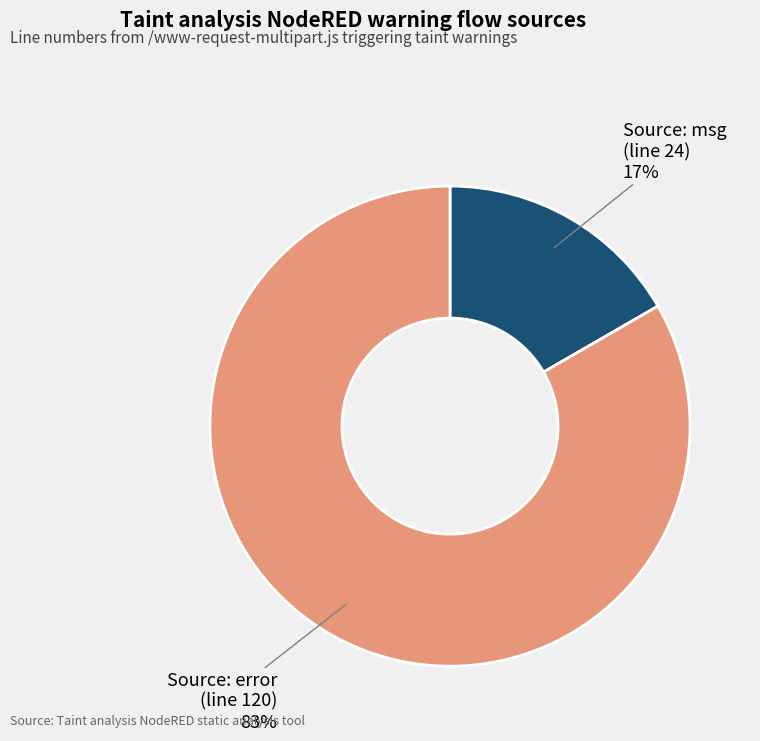

Is the sum of Source: msg (line 24) and Source: error (line 120) greater than half?

Yes